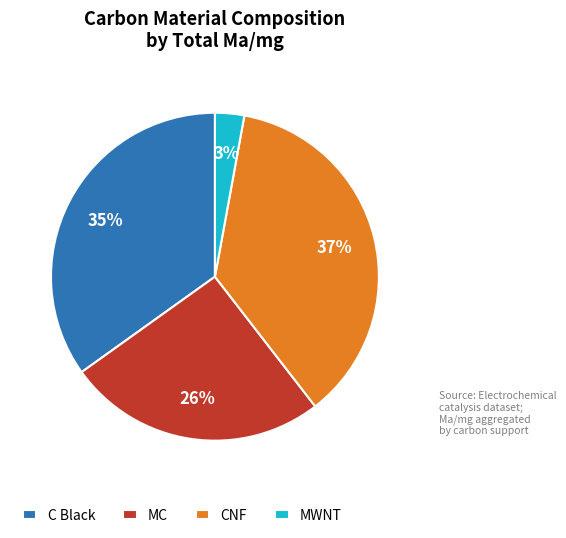

Which has a higher value, CNF or C Black?

CNF